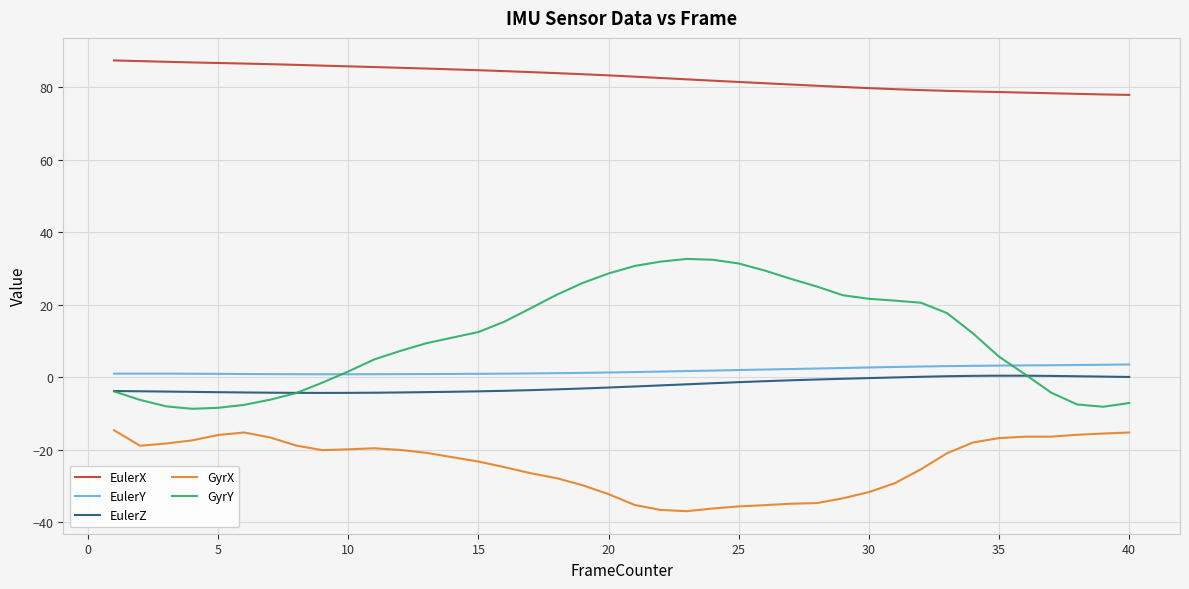

Which series has the widest spread of values?

GyrY